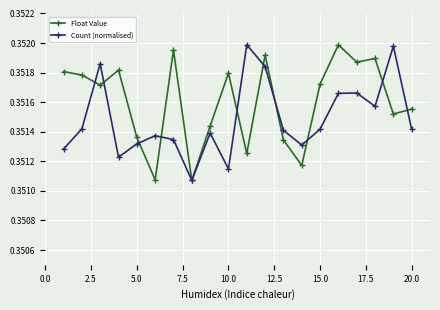

Which series has the largest total across all categories?

Float Value